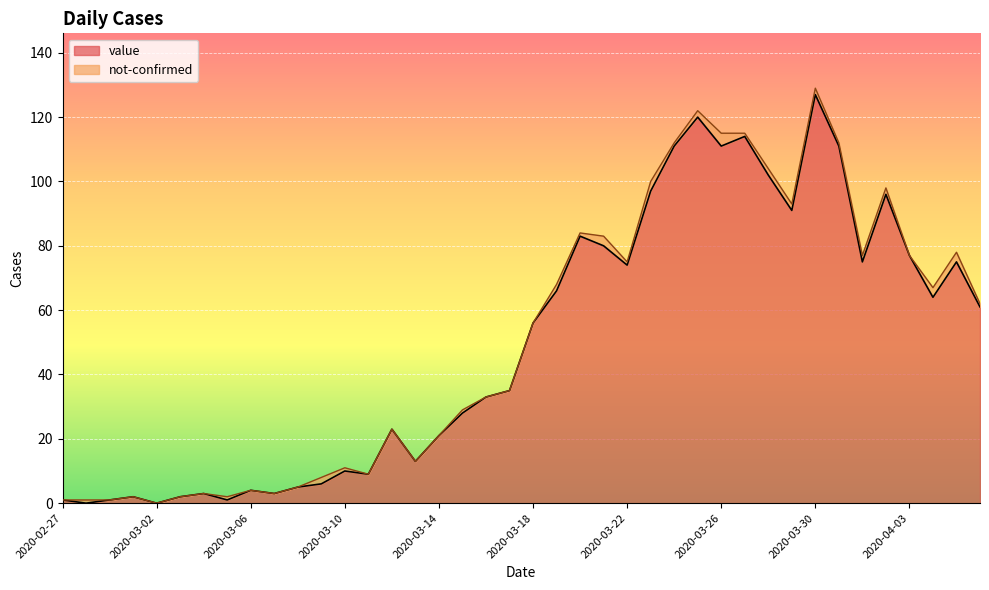

List the labels in order of value, smallest first.

2020-02-28, 2020-03-02, 2020-02-27, 2020-02-29, 2020-03-05, 2020-03-01, 2020-03-03, 2020-03-04, 2020-03-07, 2020-03-06, 2020-03-08, 2020-03-09, 2020-03-11, 2020-03-10, 2020-03-13, 2020-03-14, 2020-03-12, 2020-03-15, 2020-03-16, 2020-03-17, 2020-03-18, 2020-04-06, 2020-04-04, 2020-03-19, 2020-03-22, 2020-04-01, 2020-04-05, 2020-04-03, 2020-03-21, 2020-03-20, 2020-03-29, 2020-04-02, 2020-03-23, 2020-03-28, 2020-03-24, 2020-03-26, 2020-03-31, 2020-03-27, 2020-03-25, 2020-03-30